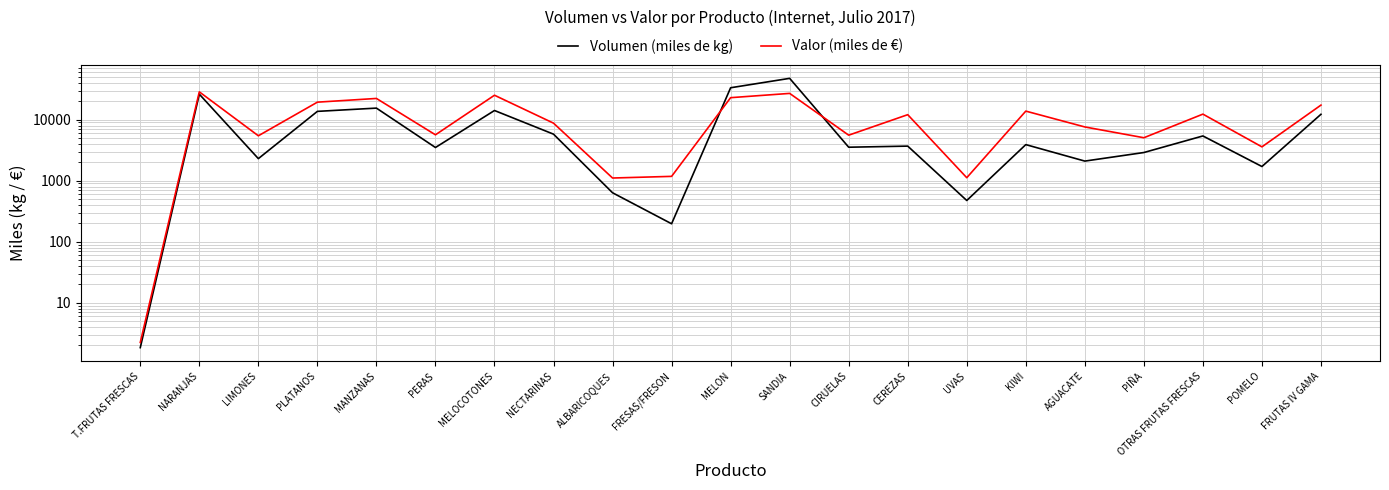

At CEREZAS, list the series in order from smallest to largest.

Volumen (miles de kg), Valor (miles de €)